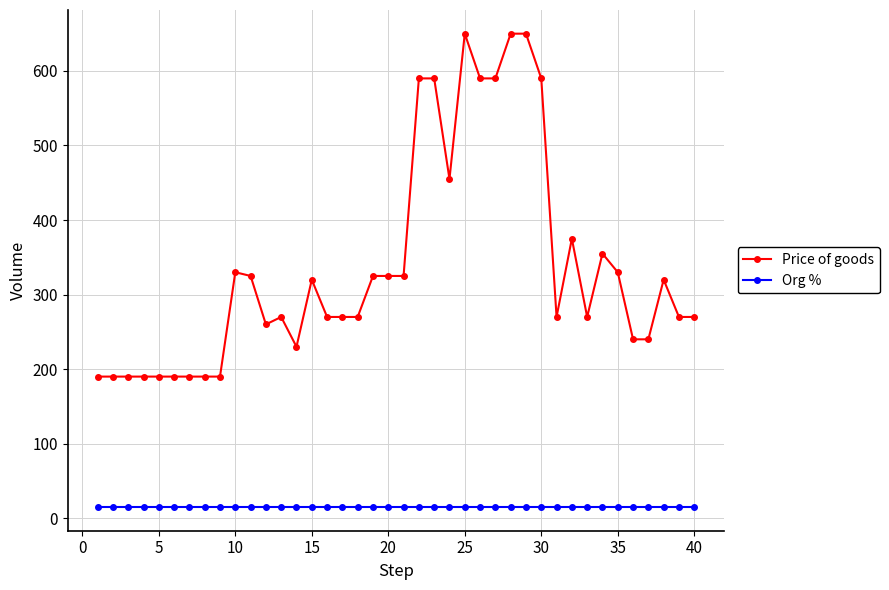

True or false: Price of goods has more than 0 interior local peaks.

True